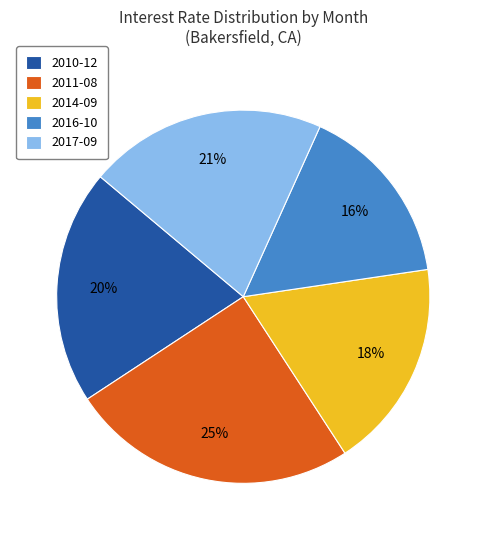

Is it true that 2011-08 is 25% of the pie?

True